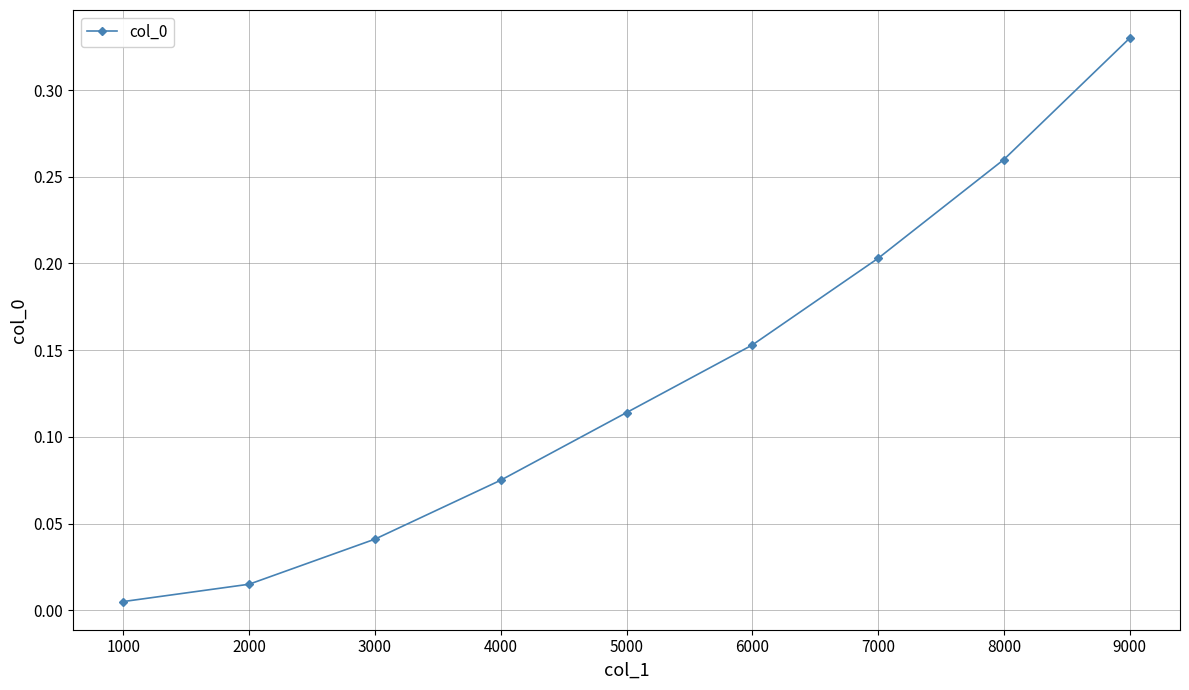

How many lines are shown in the chart?

1